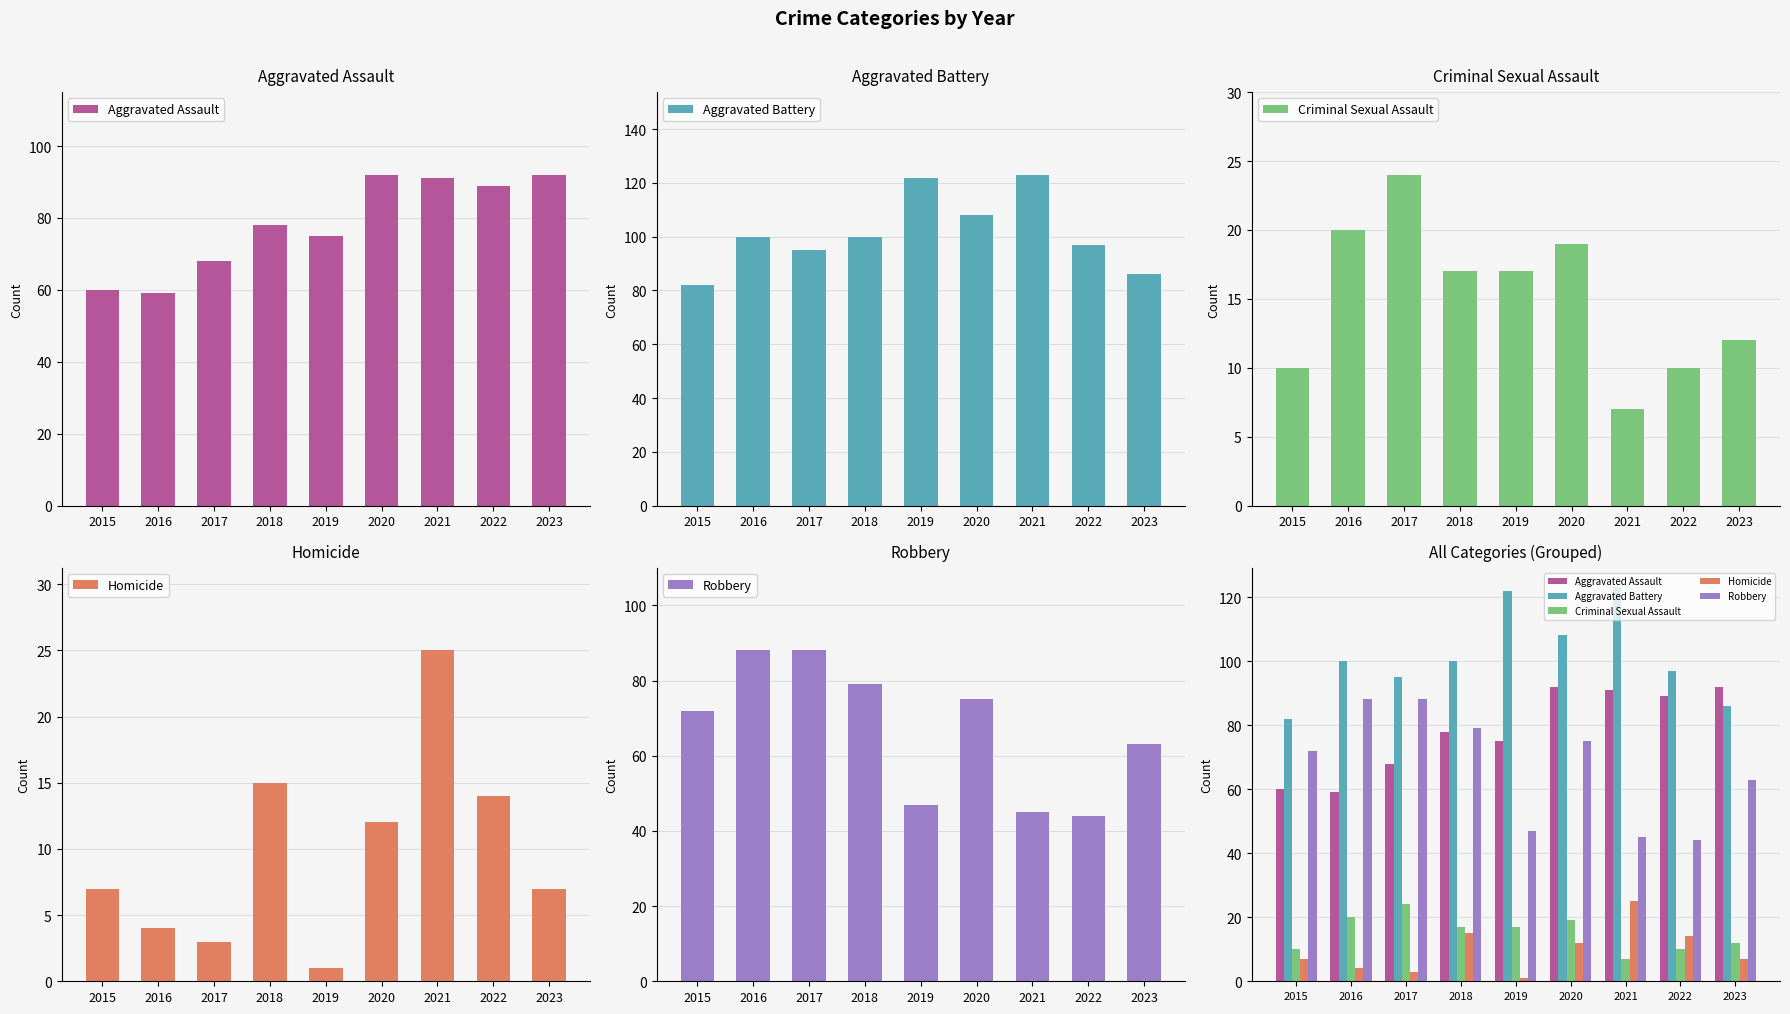

At which category does the chart reach its minimum across all series?

2019